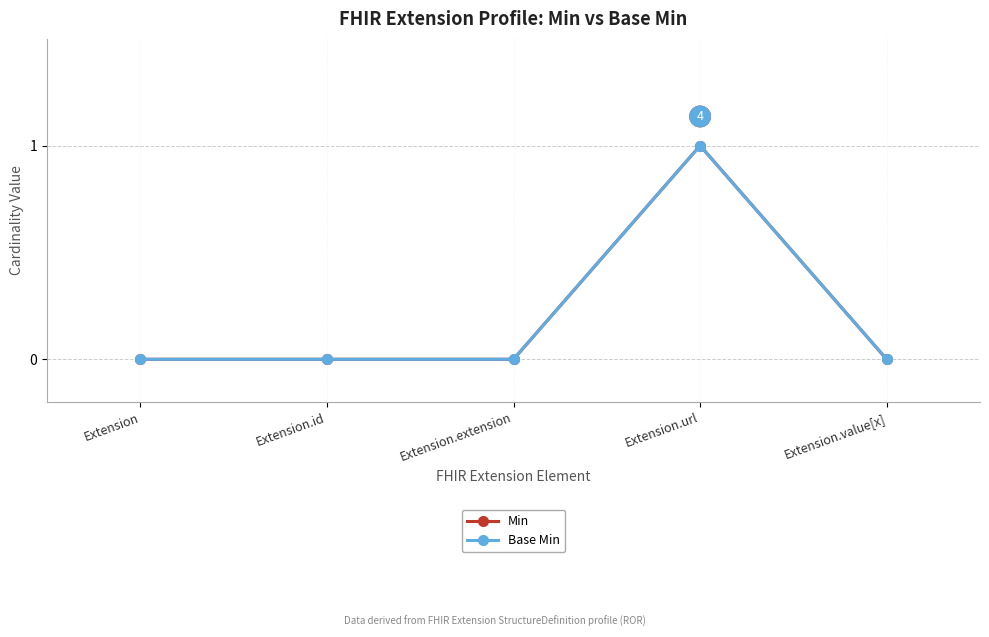

Does the chart have visible grid lines?

Yes